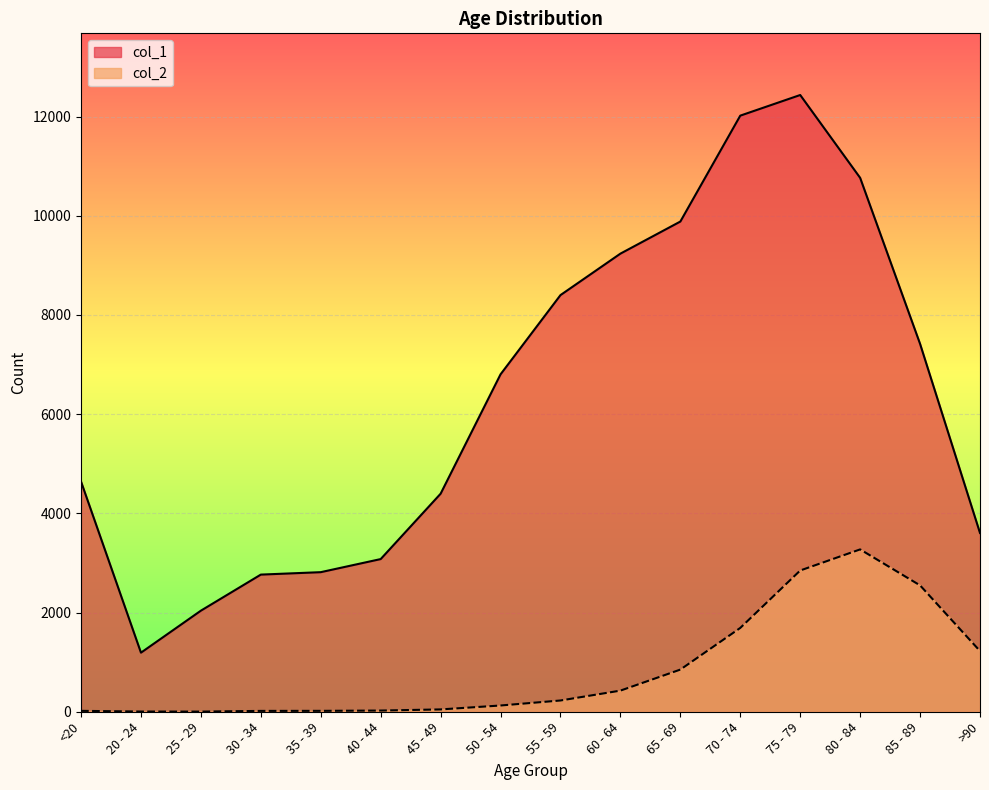

What is the difference between the second highest and minimum values in the col_1 series?

10827